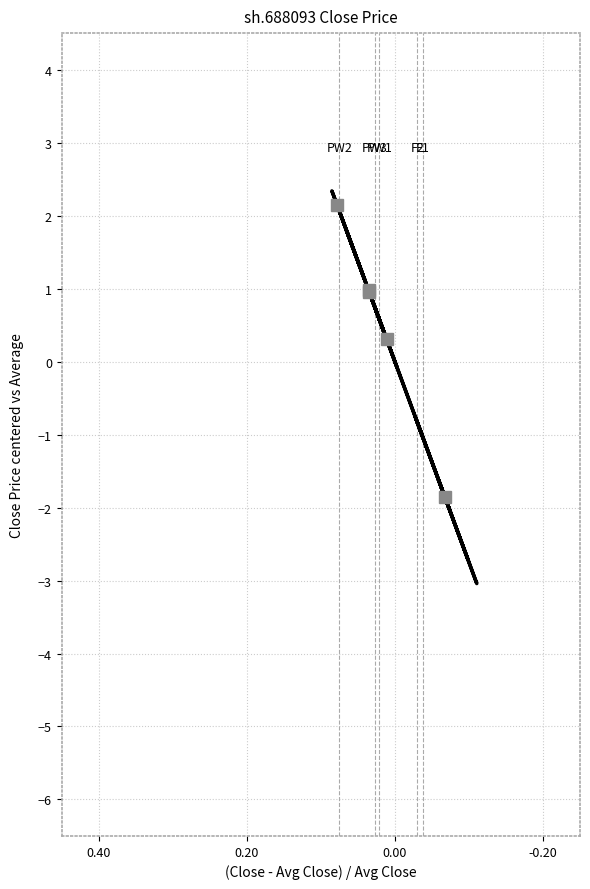

What is the minimum value shown in the chart?

-3.0